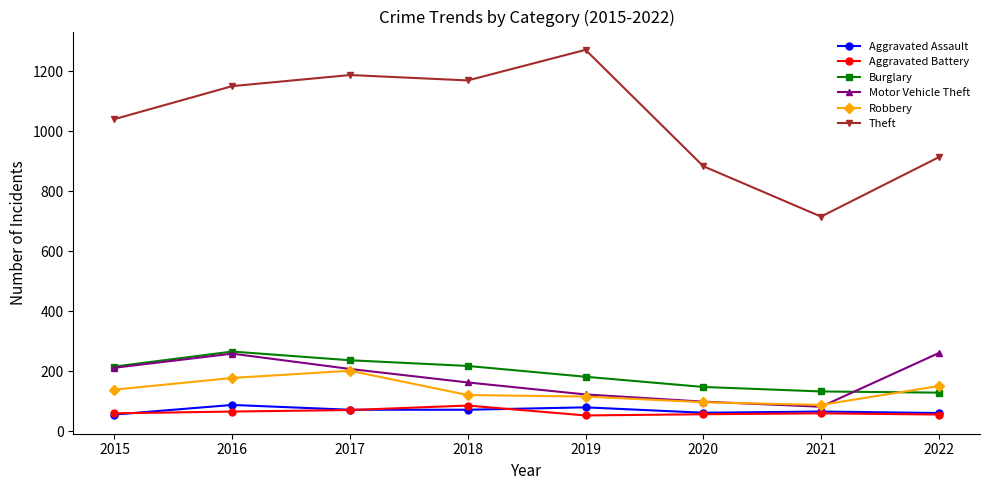

What is the spread (max minus min) of values at 2017?

1117